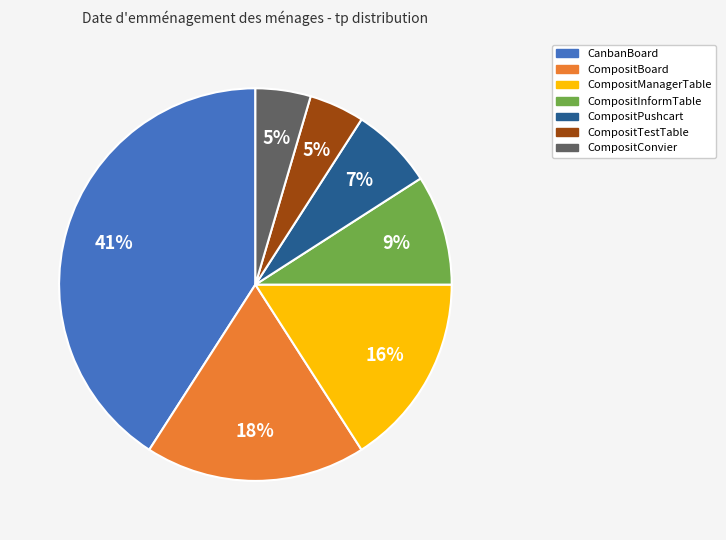

How many slices are in this pie chart?

7